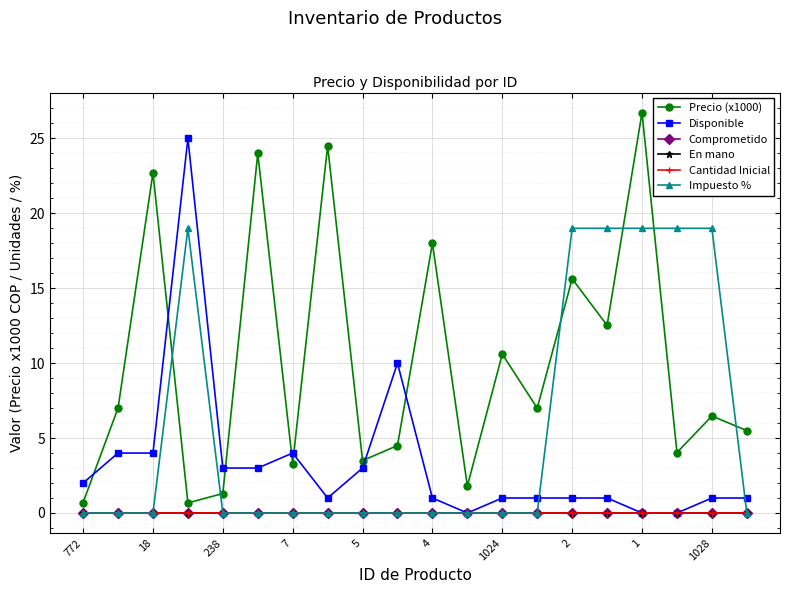

True or false: Comprometido has more than 0 points higher than both neighbors.

False